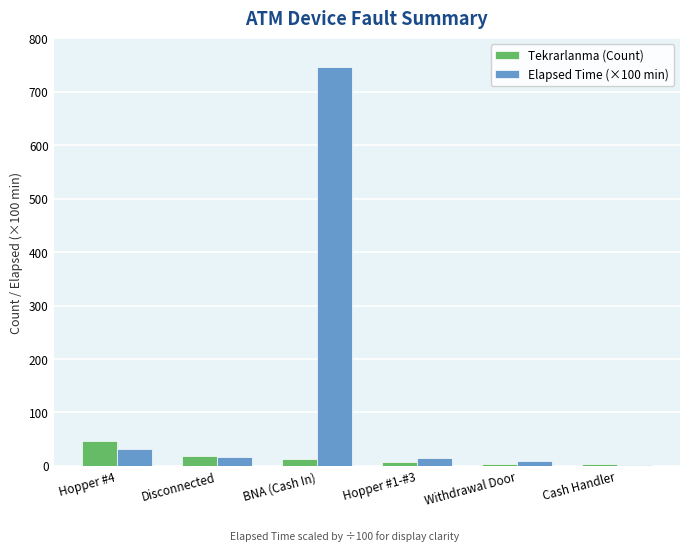

Which category has the highest value in the Elapsed Time (×100 min) series?

BNA (Cash In)